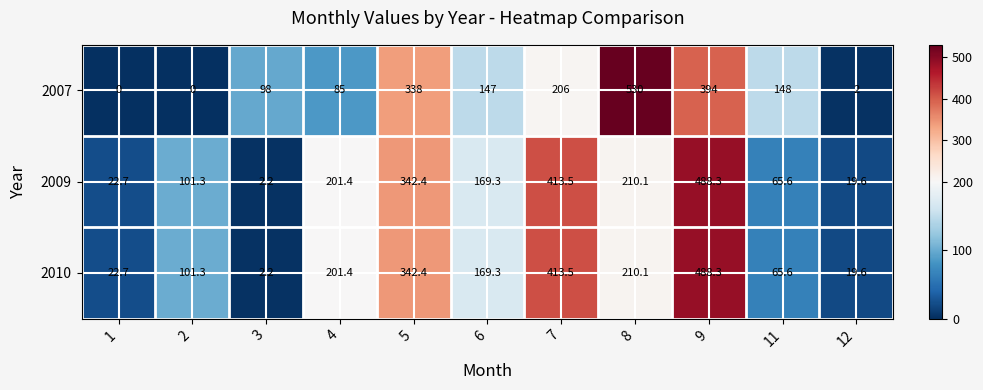

At which category is the sum across all series the highest?

9